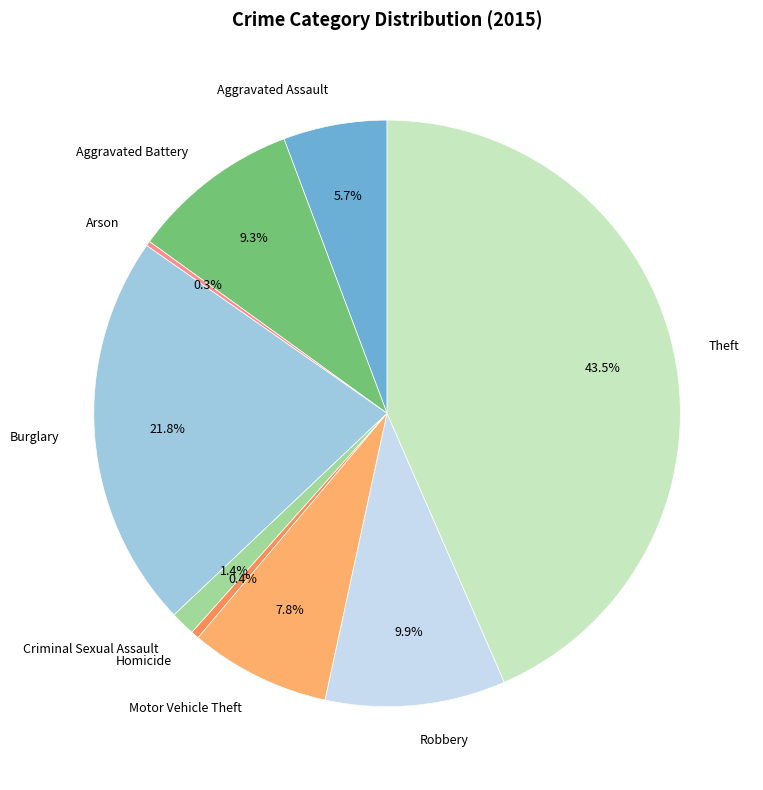

Is Motor Vehicle Theft the majority of the pie?

No